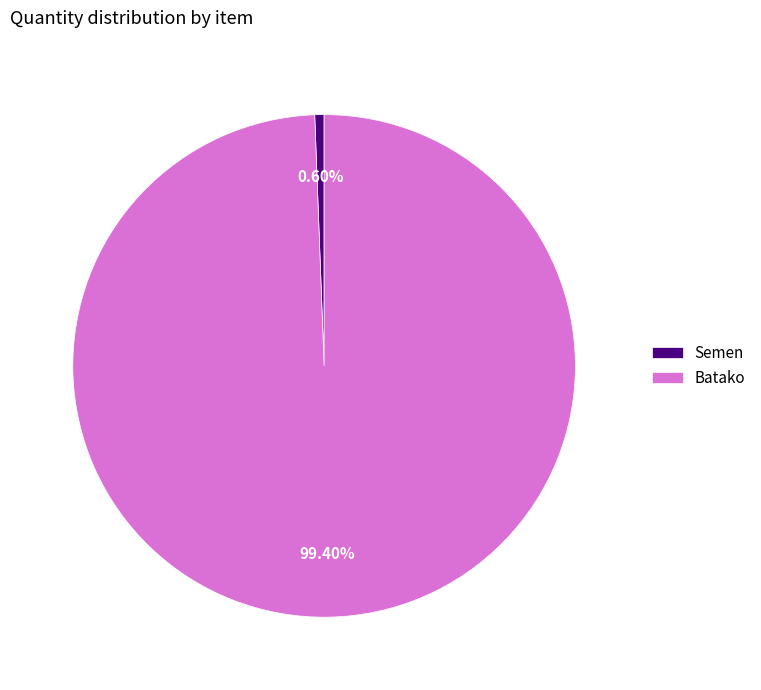

Rank the categories by value from lowest to highest.

Semen, Batako